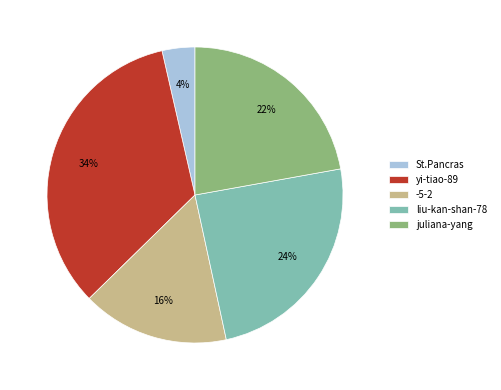

Which slice is the largest?

yi-tiao-89